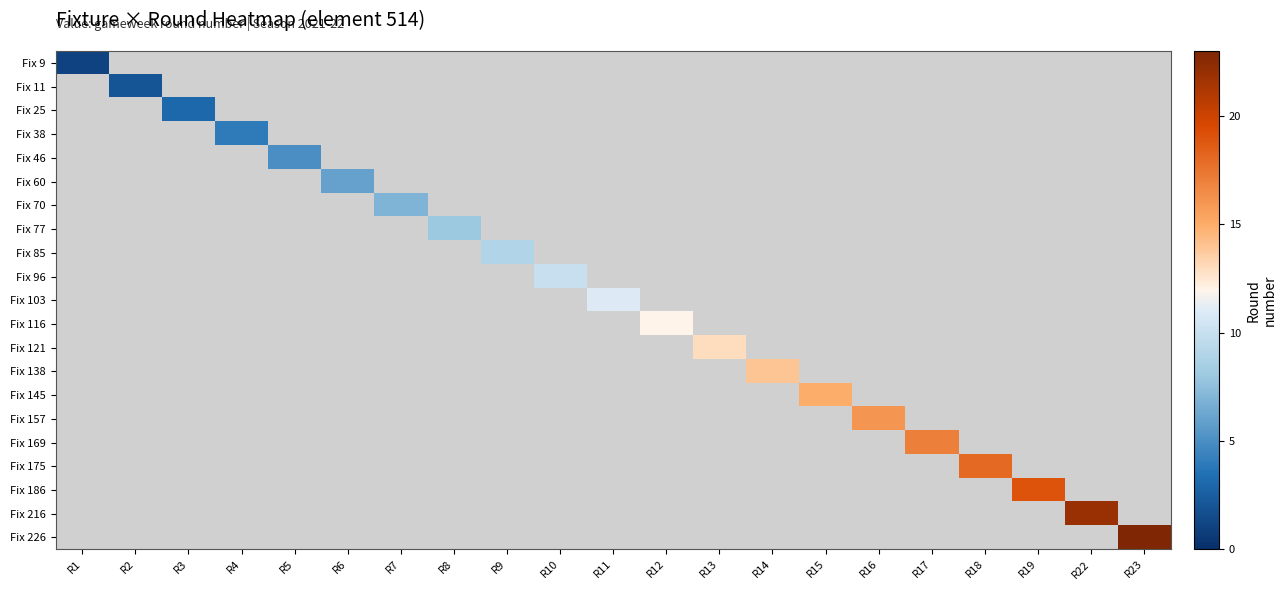

List the series in order of their overall mean, highest first.

Fix 9, Fix 11, Fix 25, Fix 38, Fix 46, Fix 60, Fix 70, Fix 77, Fix 85, Fix 96, Fix 103, Fix 116, Fix 121, Fix 138, Fix 145, Fix 157, Fix 169, Fix 175, Fix 186, Fix 216, Fix 226